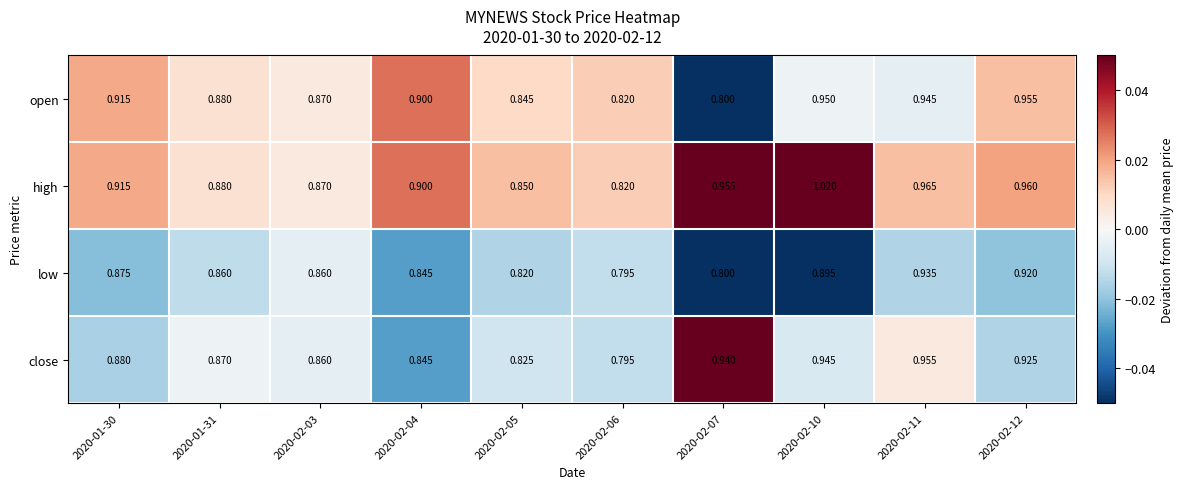

Between 2020-02-06 and 2020-02-11, which series saw the biggest shift?

close